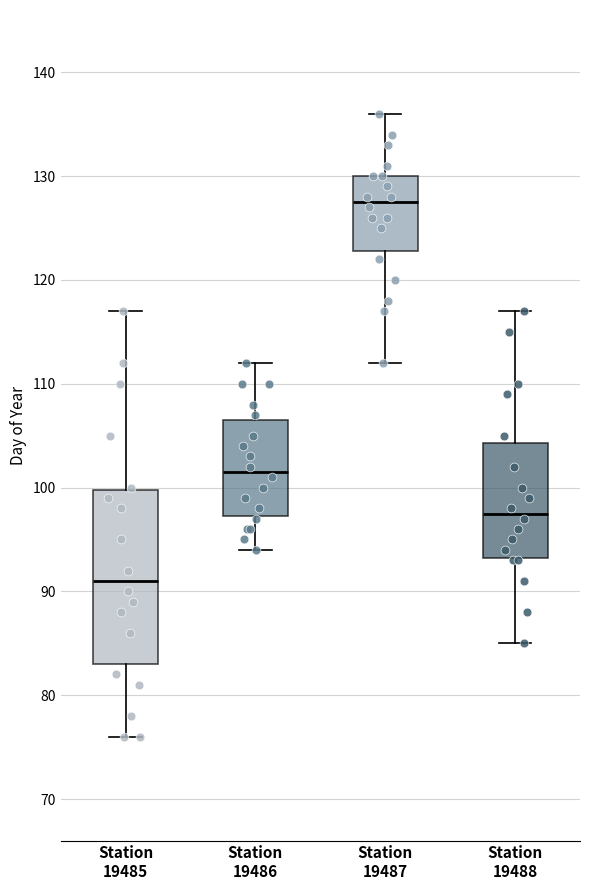

Reading left to right, read every box against the y-axis: the position of its median line, the range the box covers, and the ends of its whiskers. The values are not printed on the chart, so give them approximately, as read against the axis.

Station 19485: median 91, box 83 to 100, whiskers 76 to 117
Station 19486: median 102, box 97 to 107, whiskers 94 to 112
Station 19487: median 128, box 123 to 130, whiskers 112 to 136
Station 19488: median 98, box 93 to 104, whiskers 85 to 117